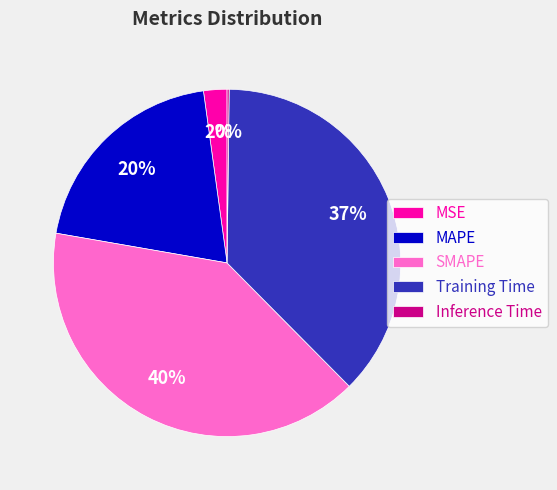

Is the sum of MAPE and MSE greater than half?

No